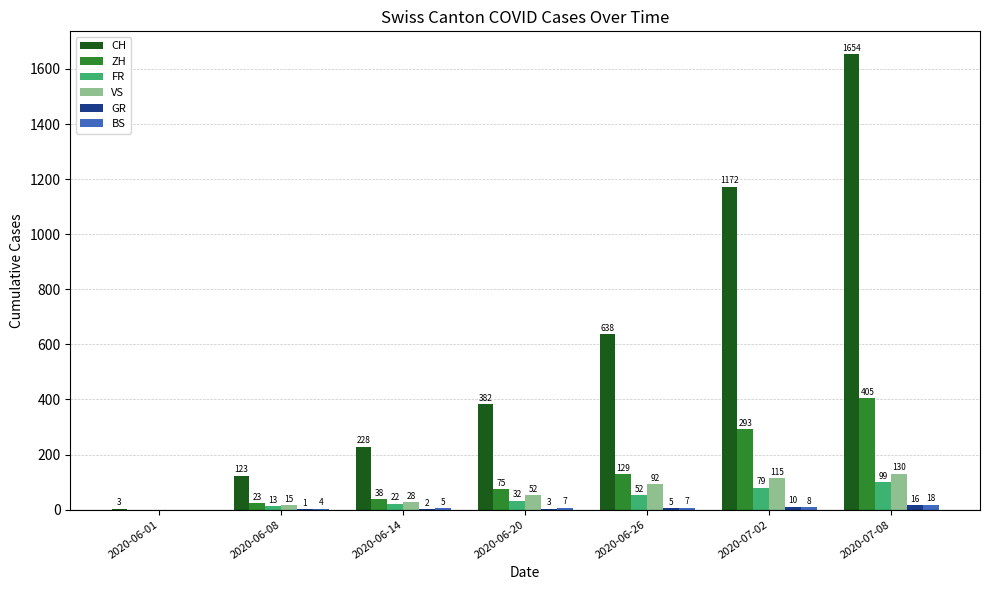

What is the greatest value displayed?

1654